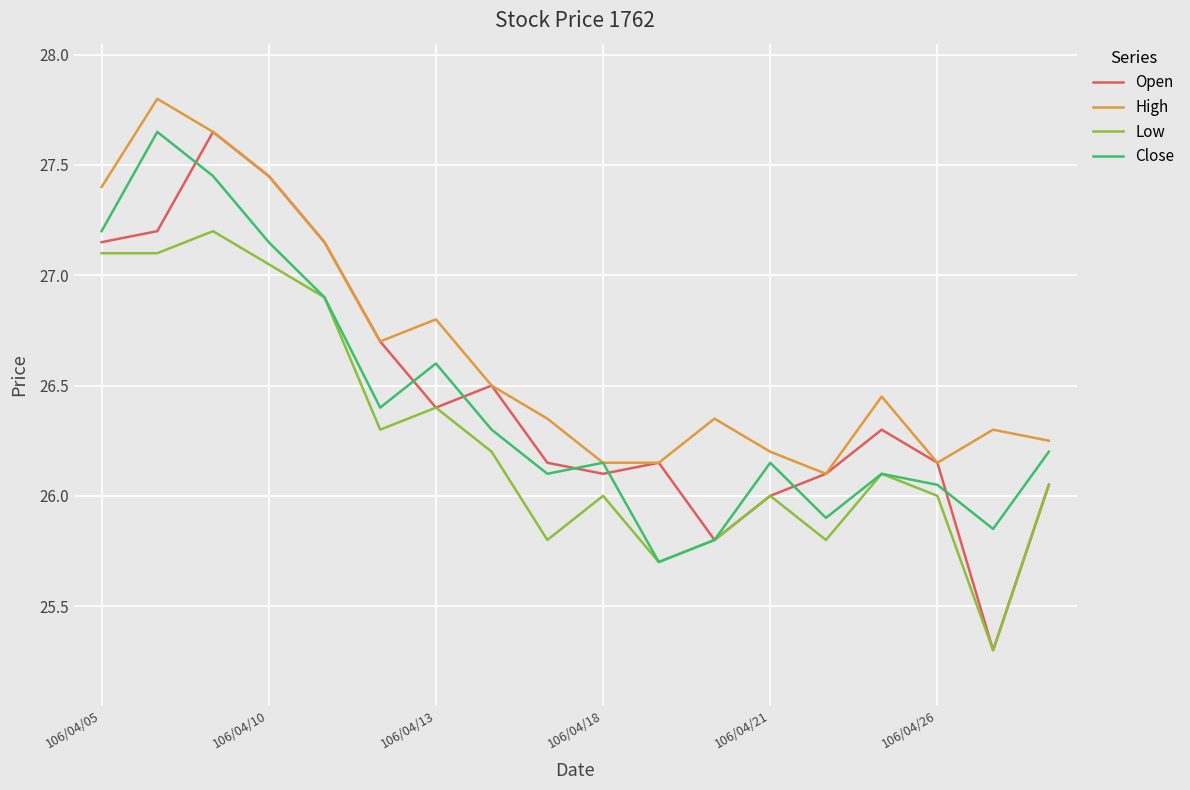

Which series has the largest range (max minus min)?

Open